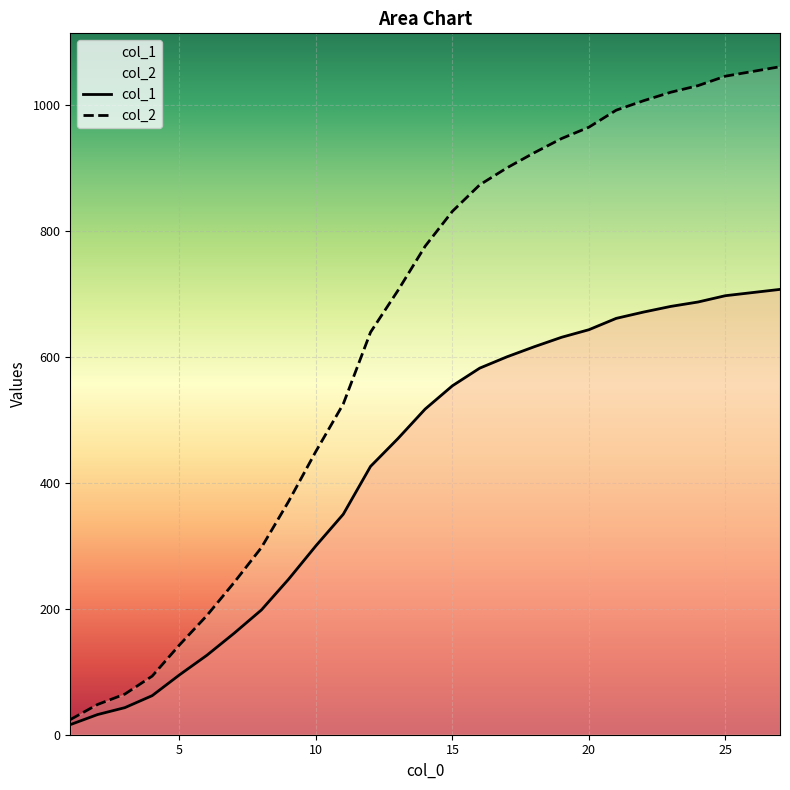

What is the total value across all series at 16?

1455.0